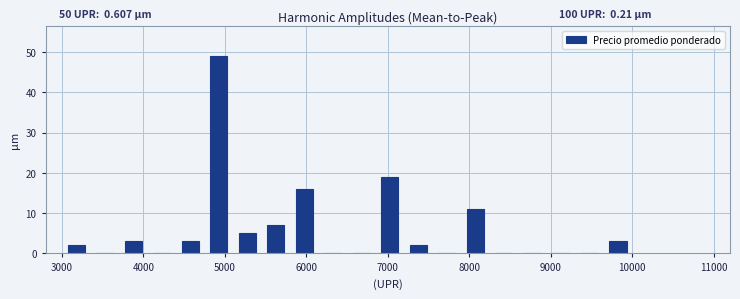

Around what value on the x-axis is the tallest bar? Give the approximate position of its centre, as read against the axis.

4900